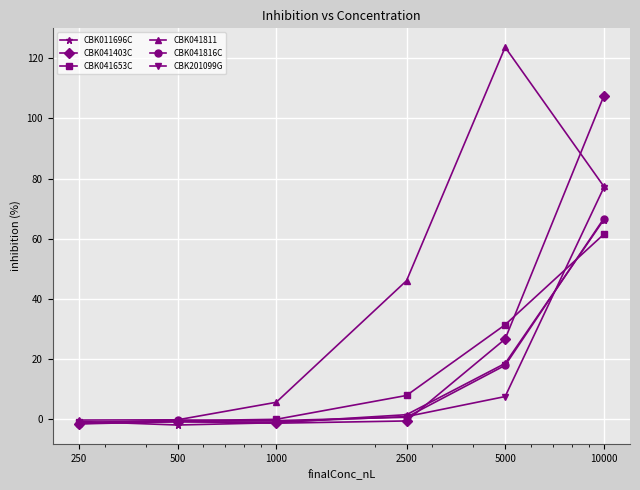

At how many categories does at least one series exceed 44?

3